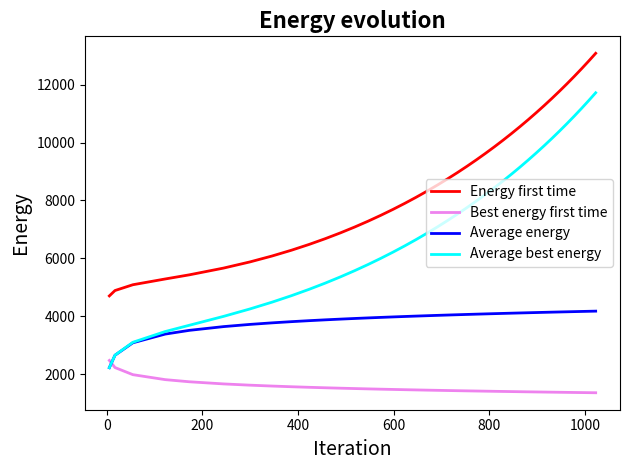

List the series in order of their peak value, lowest first.

Best energy first time, Average energy, Average best energy, Energy first time